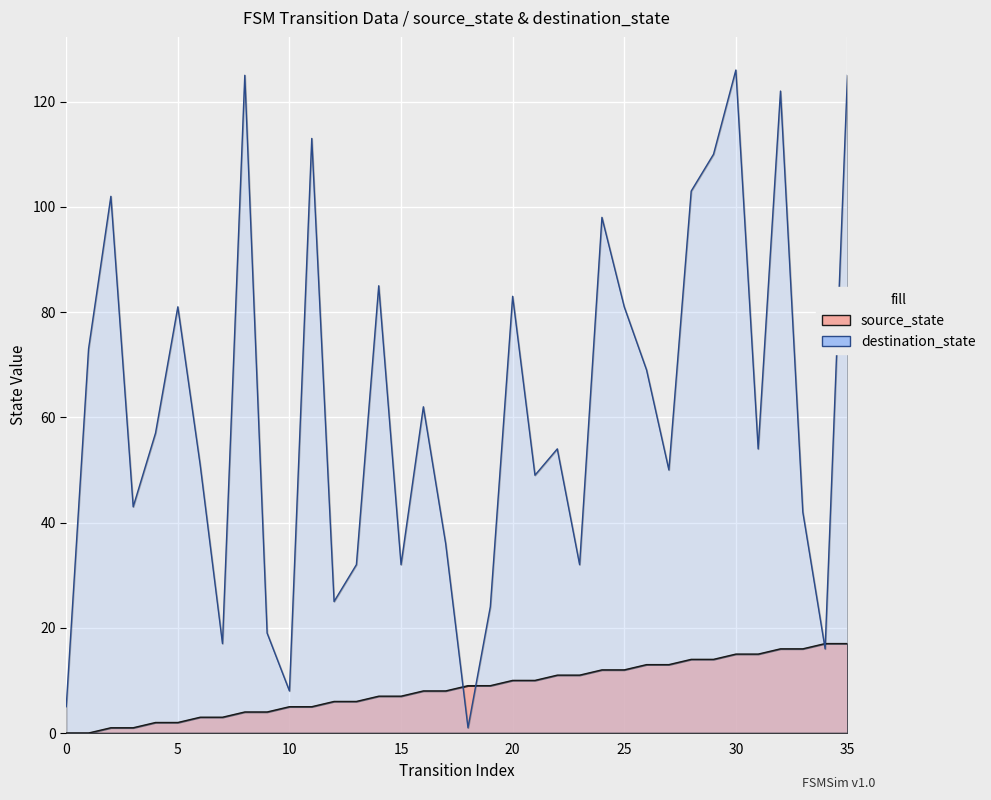

Reading right to left, list all the values displayed in this chart.

source_state: 35=17	34=17	33=16	32=16	31=15	30=15	29=14	28=14	27=13	26=13	25=12	24=12	23=11	22=11	21=10	20=10	19=9	18=9	17=8	16=8	15=7	14=7	13=6	12=6	11=5	10=5	9=4	8=4	7=3	6=3	5=2	4=2	3=1	2=1	1=0	0=0
destination_state: 35=125	34=16	33=42	32=122	31=54	30=126	29=110	28=103	27=50	26=69	25=81	24=98	23=32	22=54	21=49	20=83	19=24	18=1	17=36	16=62	15=32	14=85	13=32	12=25	11=113	10=8	9=19	8=125	7=17	6=51	5=81	4=57	3=43	2=102	1=73	0=5